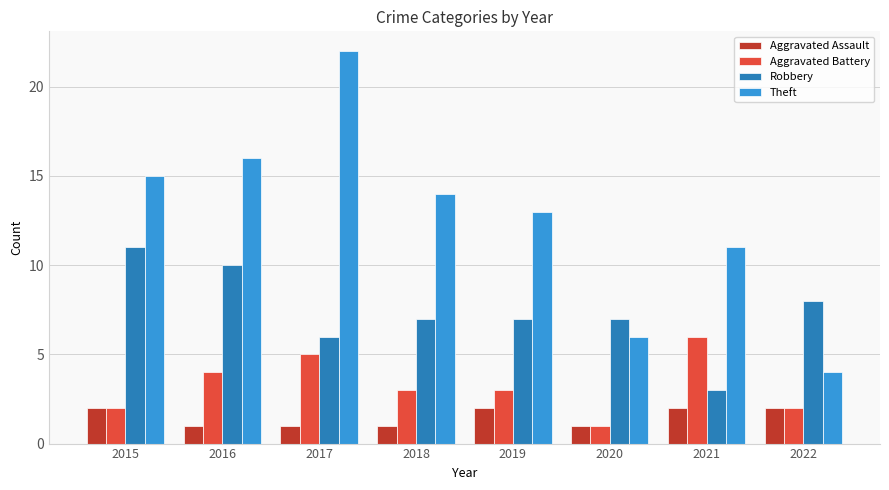

List the series in order of their overall mean, lowest first.

Aggravated Assault, Aggravated Battery, Robbery, Theft